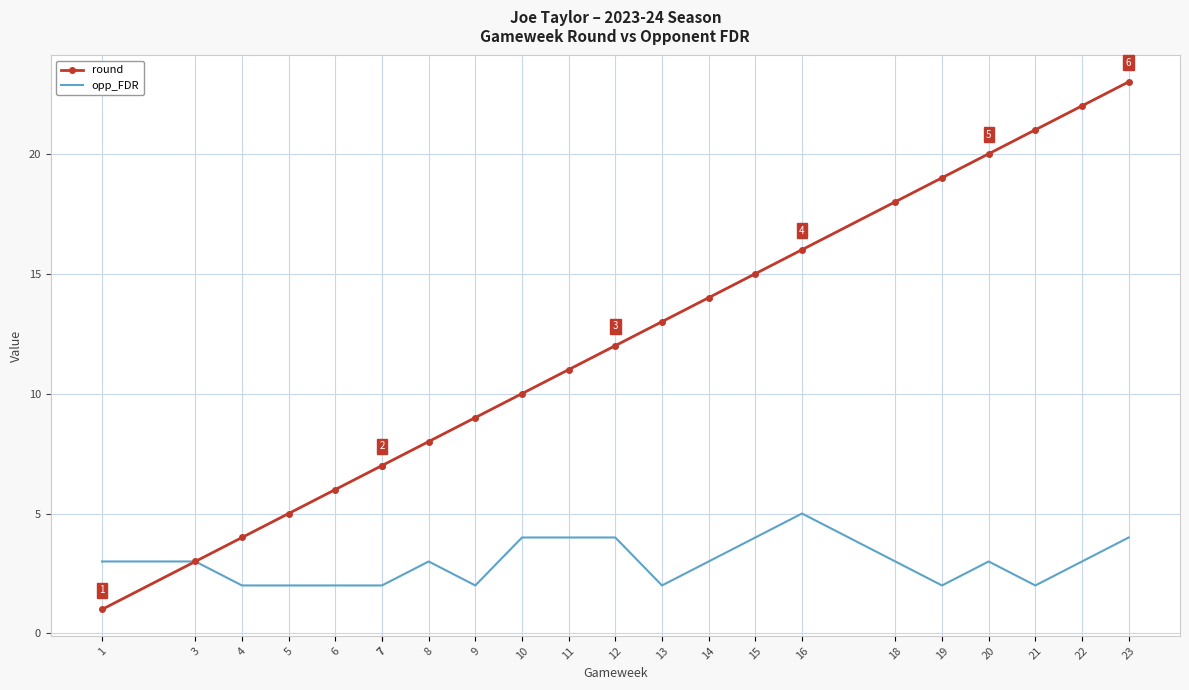

Rank the categories by opp_FDR value from lowest to highest.

4, 5, 6, 7, 7, 9, 13, 19, 21, 1, 3, 8, 14, 18, 20, 22, 10, 11, 12, 15, 23, 16